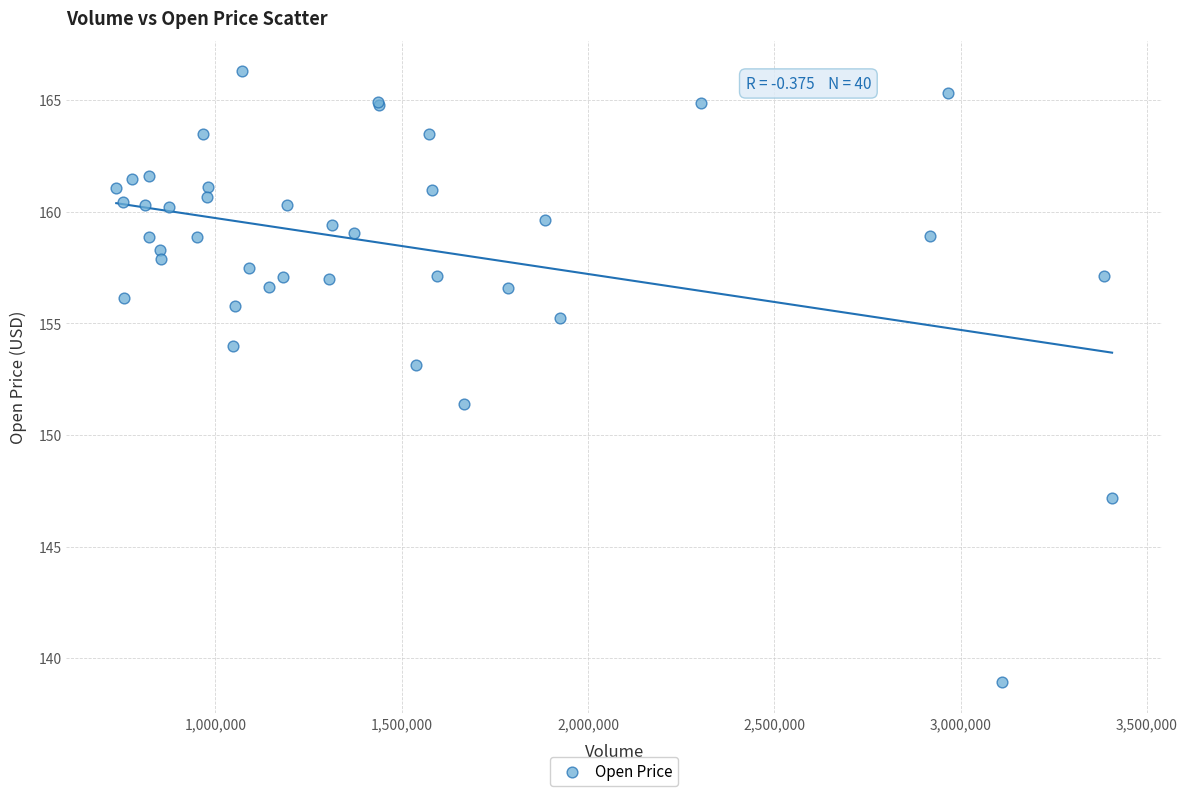

What Y value in the scatter plot is closest to 152?

151.4